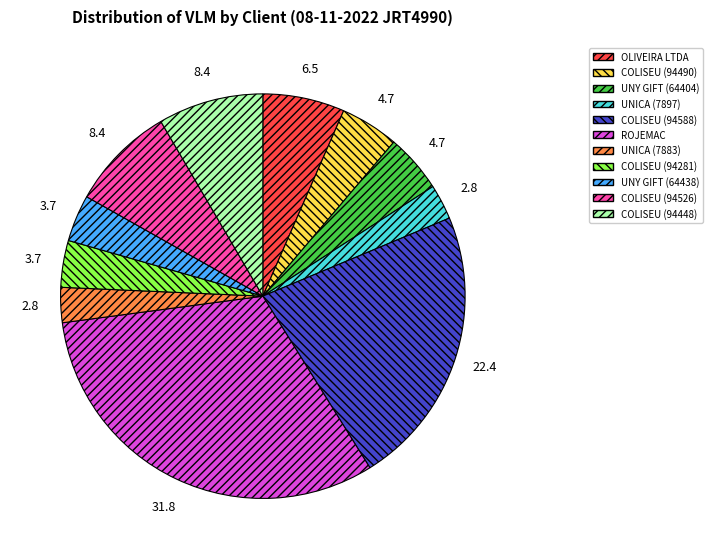

Does any single category account for the majority?

No